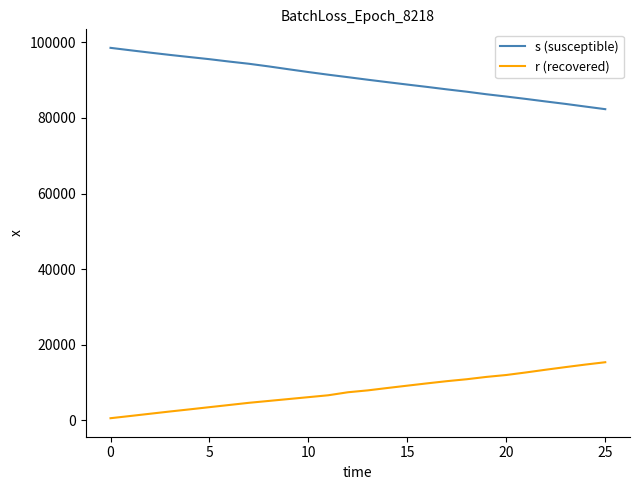

What is the highest value of the r (recovered) series?

15323